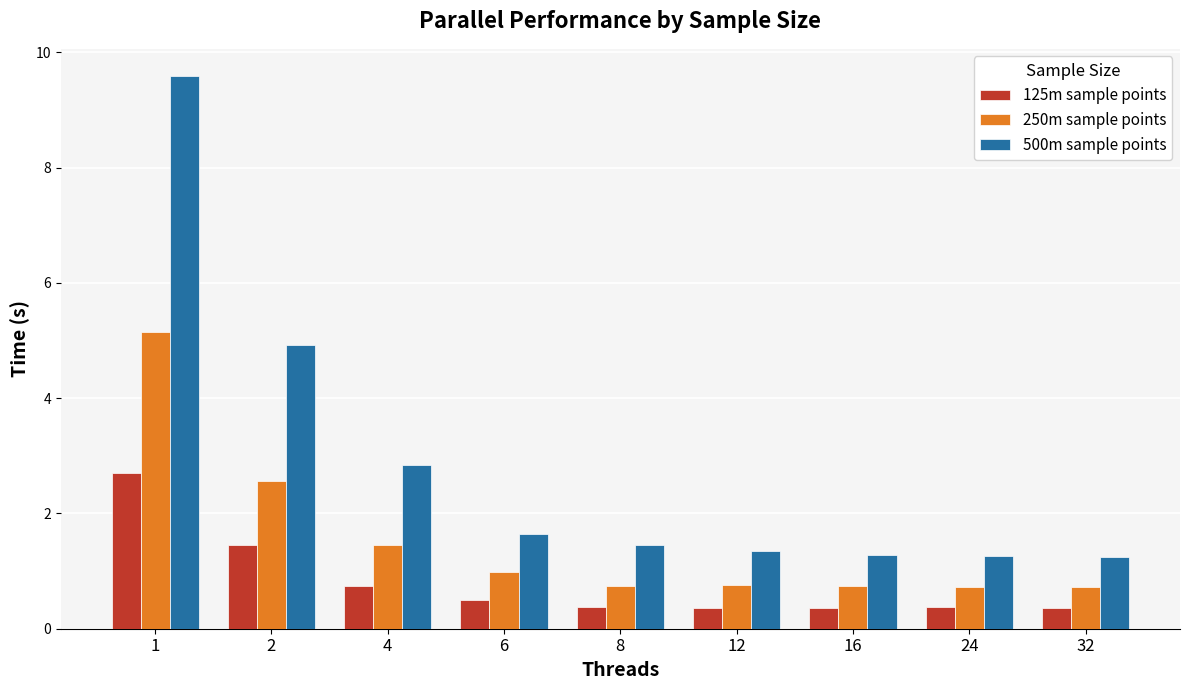

At how many categories does at least one series exceed 6?

1